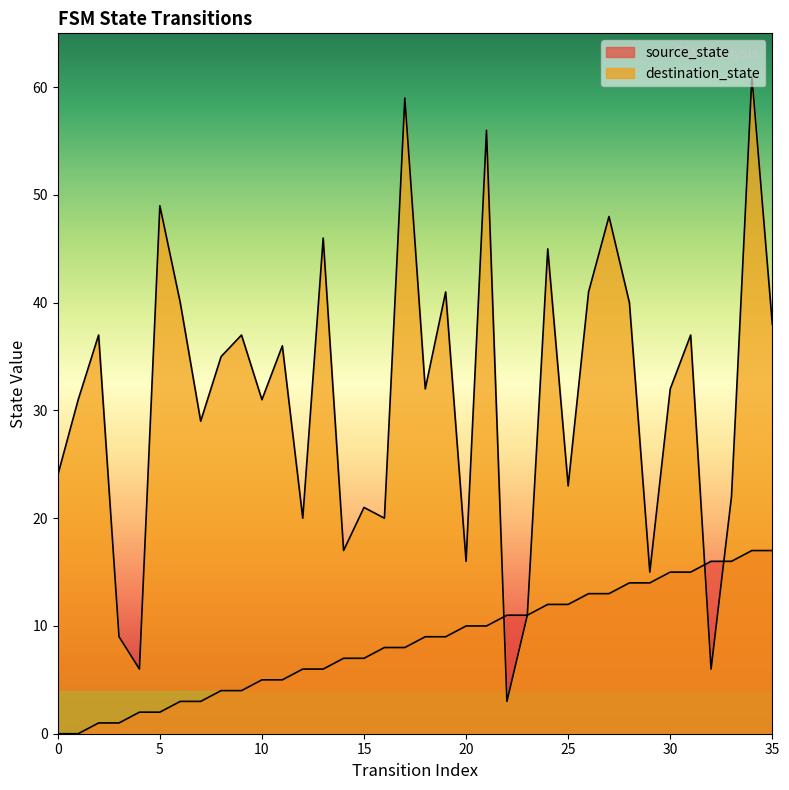

How many interior local peaks does the destination_state series have?

13